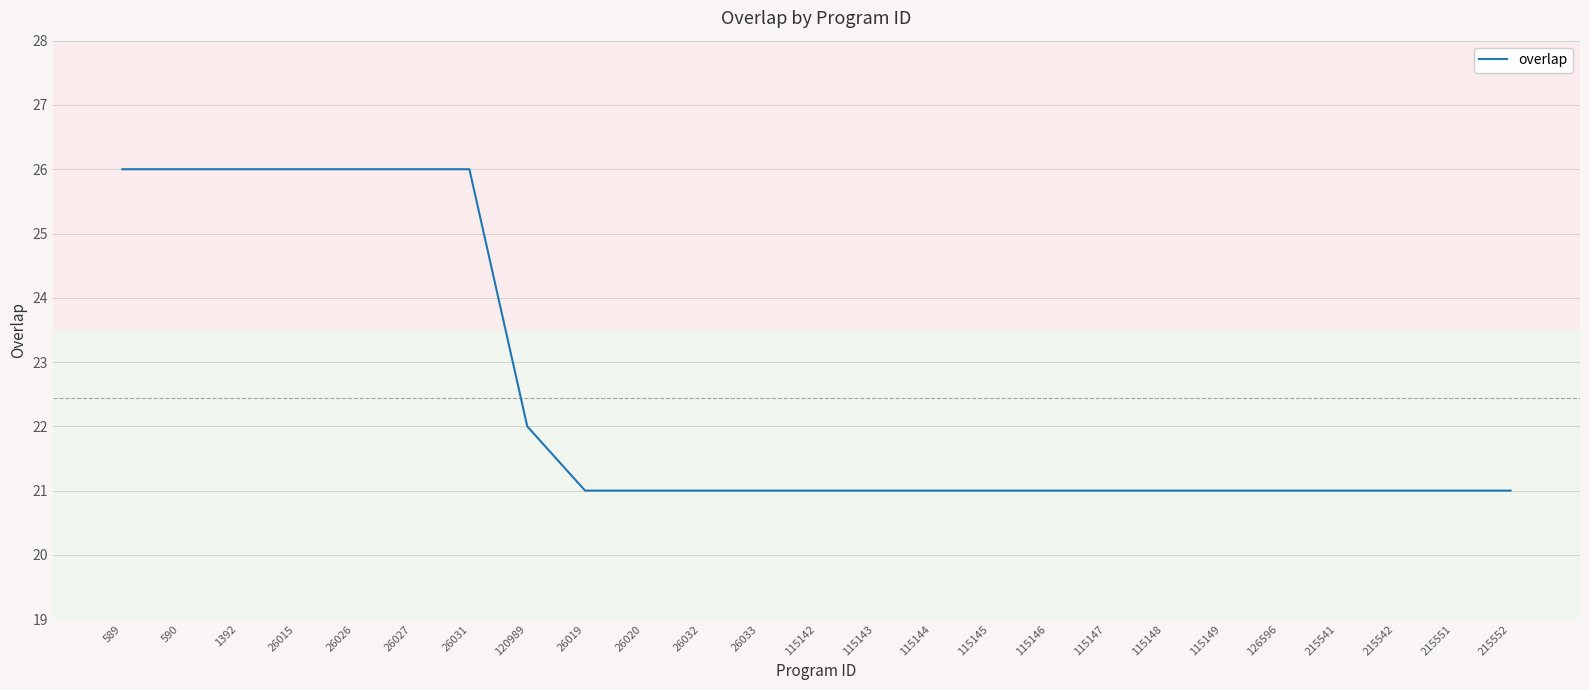

True or false: the data shows 9 at 120989.

False